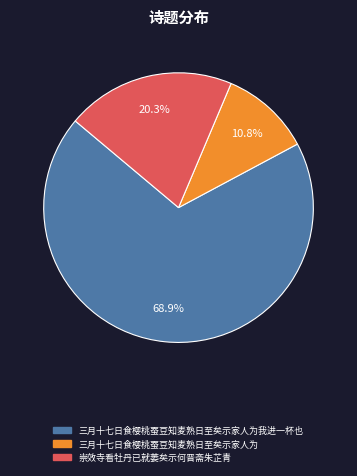

Does any single category account for the majority?

Yes